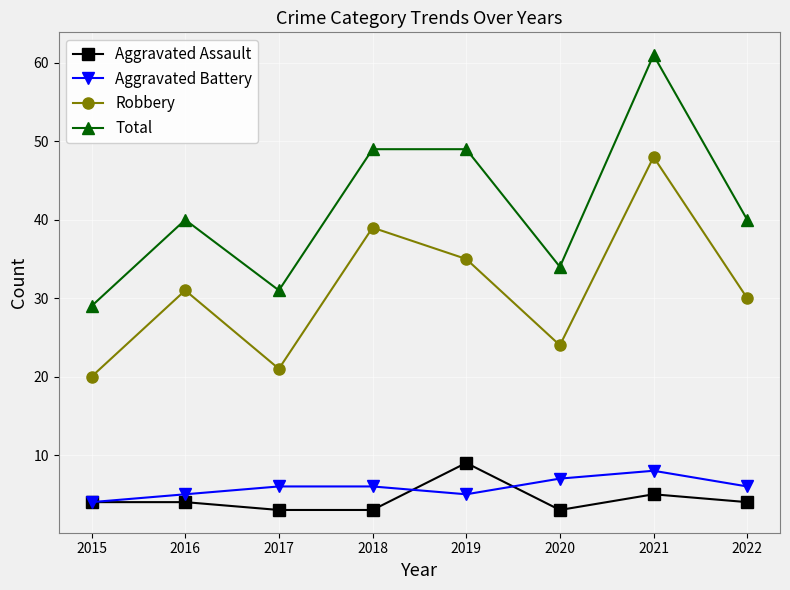

How many series are shown in this chart?

4